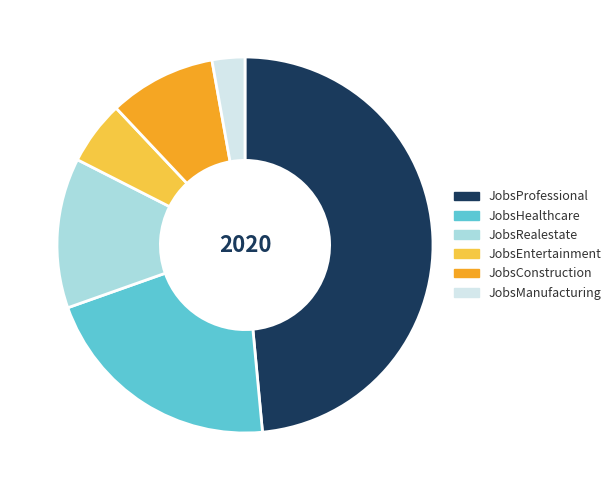

The JobsConstruction slice represents 3% of the pie. True or false?

False